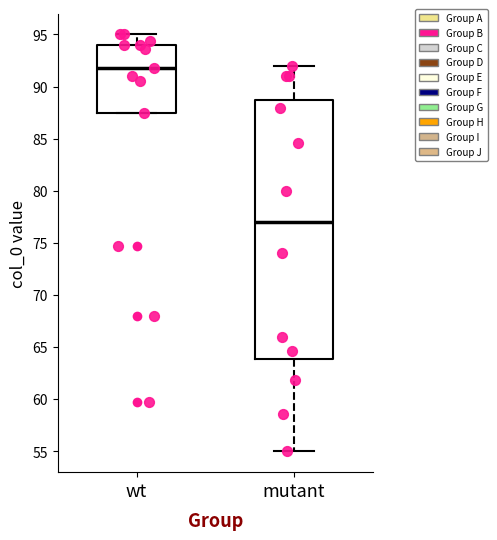

Comparing the boxes themselves (not the whiskers), which one is the tallest?

mutant